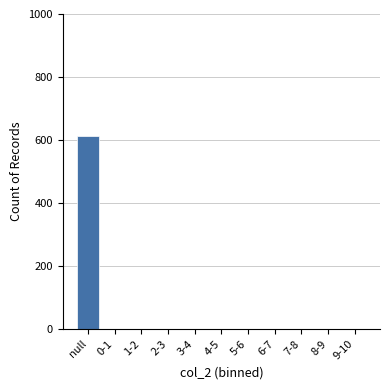

Reading left to right, what are all the values shown in this chart?

null=613	0-1=0	1-2=0	2-3=0	3-4=0	4-5=0	5-6=0	6-7=0	7-8=0	8-9=0	9-10=0